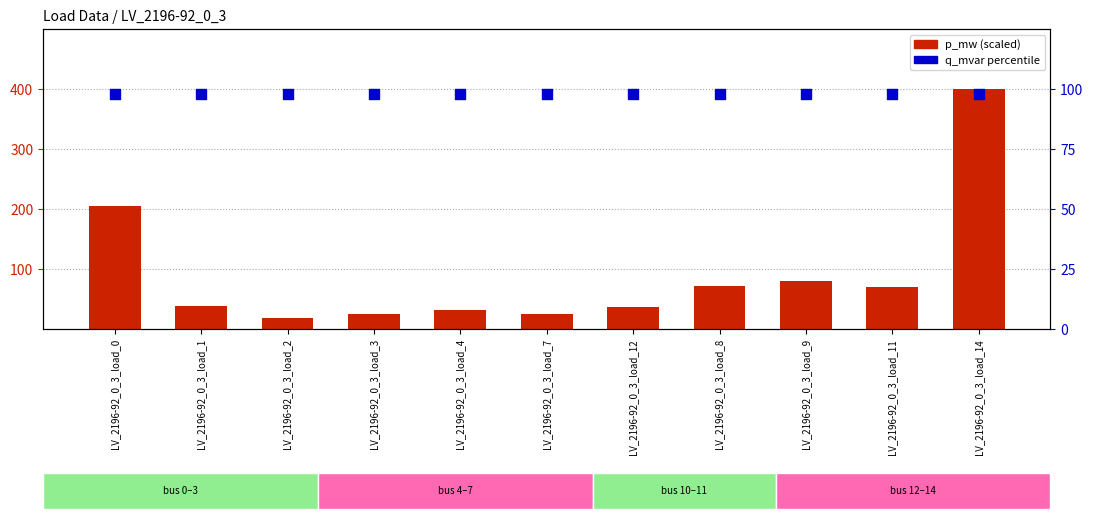

Is the value of p_mw (scaled) at LV_2196-92_0_3_load_12 greater than the value of q_mvar percentile at LV_2196-92_0_3_load_7?

No